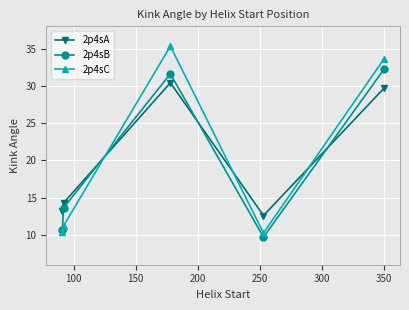

What is the value of the 2p4sA point at the 3rd from the left?

30.4